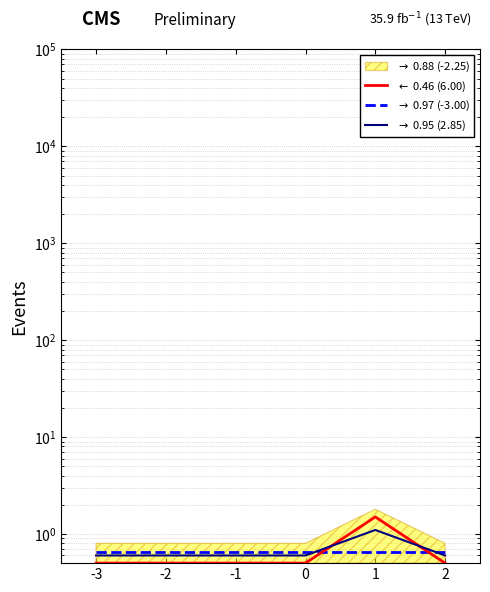

Reading right to left, what are all the values shown in this chart?

$\leftarrow$ 0.46 (6.00): 2=0.5	1=1.5	0=0.5	-1=0.5	-2=0.5	-3=0.5
$\rightarrow$ 0.97 (-3.00): 2=0.7	1=0.7	0=0.7	-1=0.7	-2=0.7	-3=0.7
$\rightarrow$ 0.95 (2.85): 2=0.6	1=1.1	0=0.6	-1=0.6	-2=0.6	-3=0.6